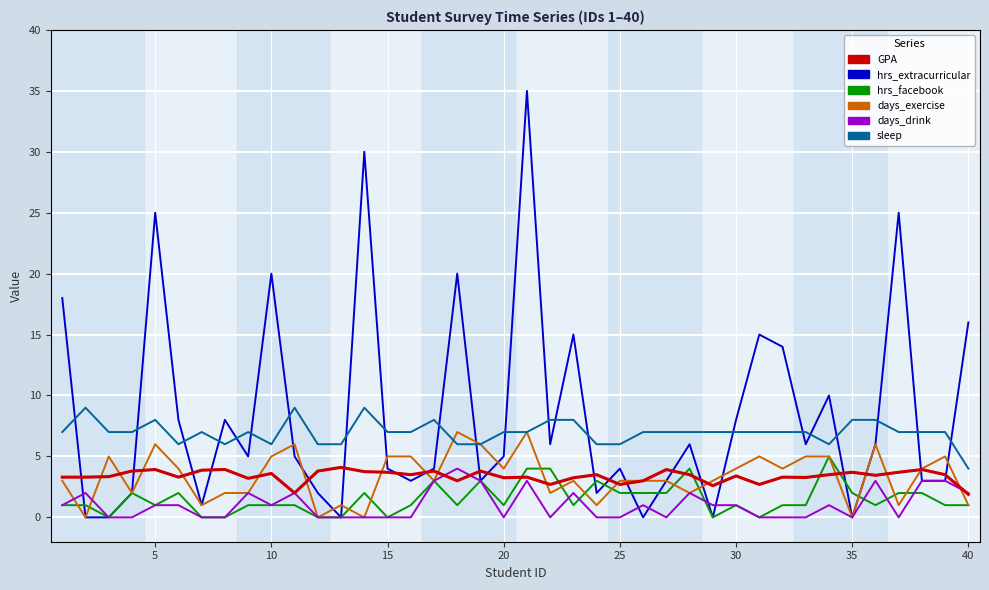

What is the sum of all days_exercise values?

134.0